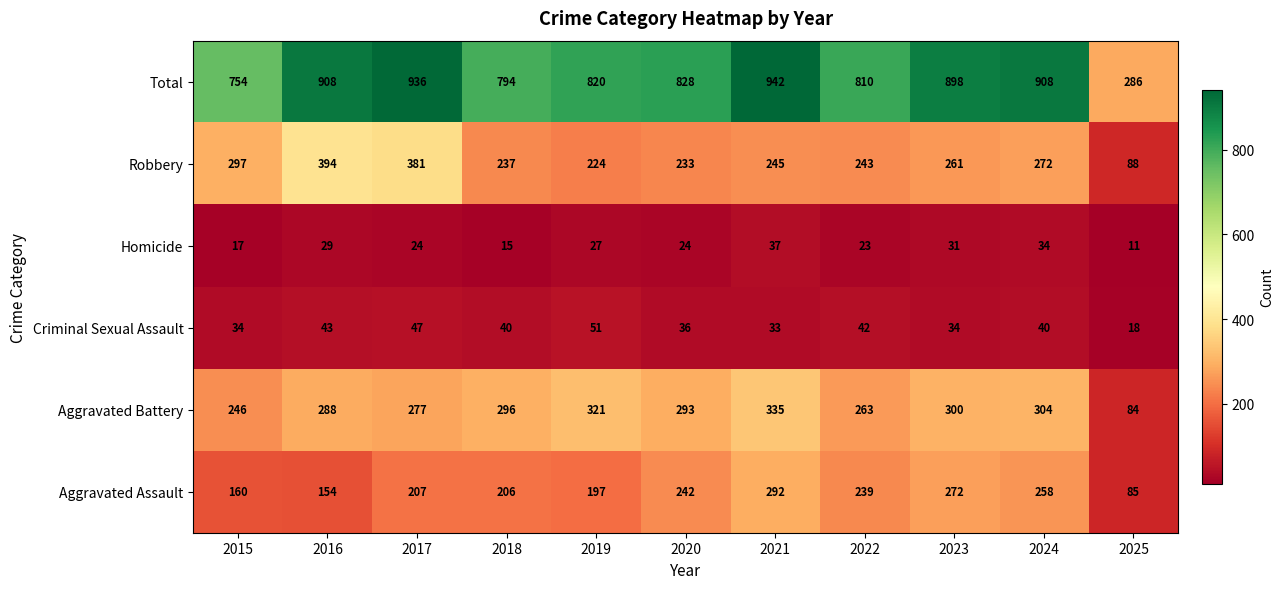

How many values in the Aggravated Assault series are below 207?

5